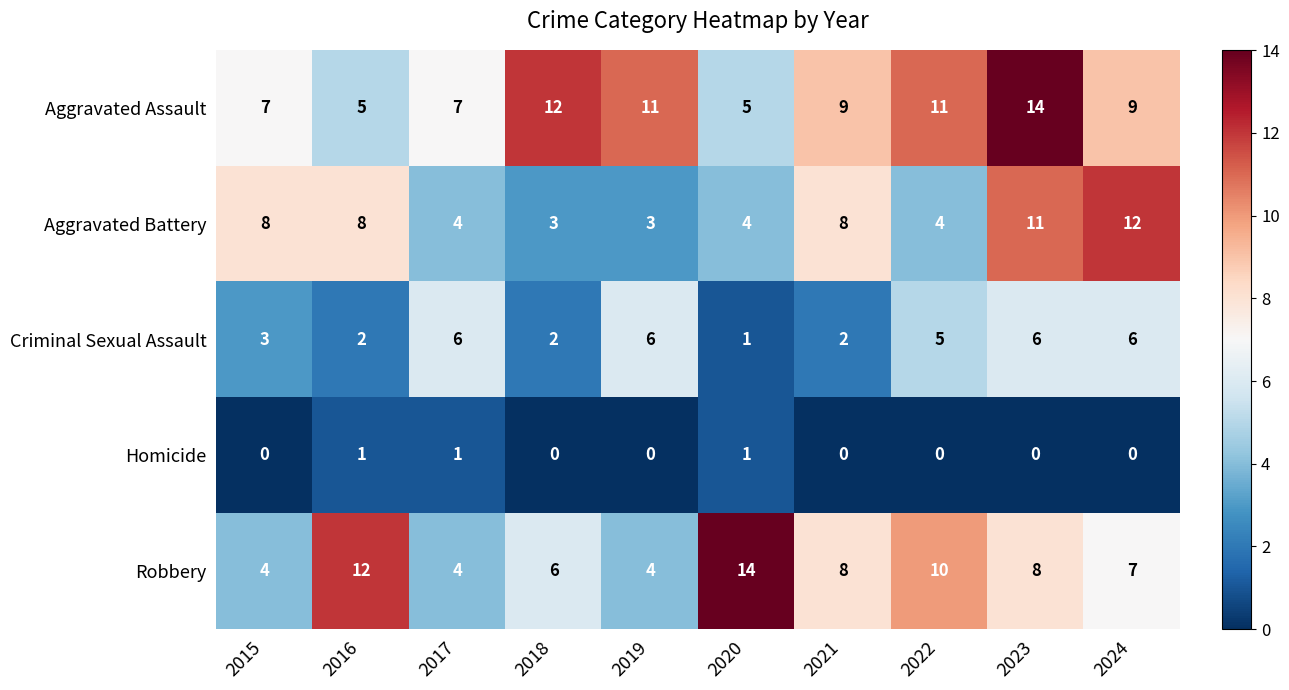

What is the maximum value shown in the chart?

14